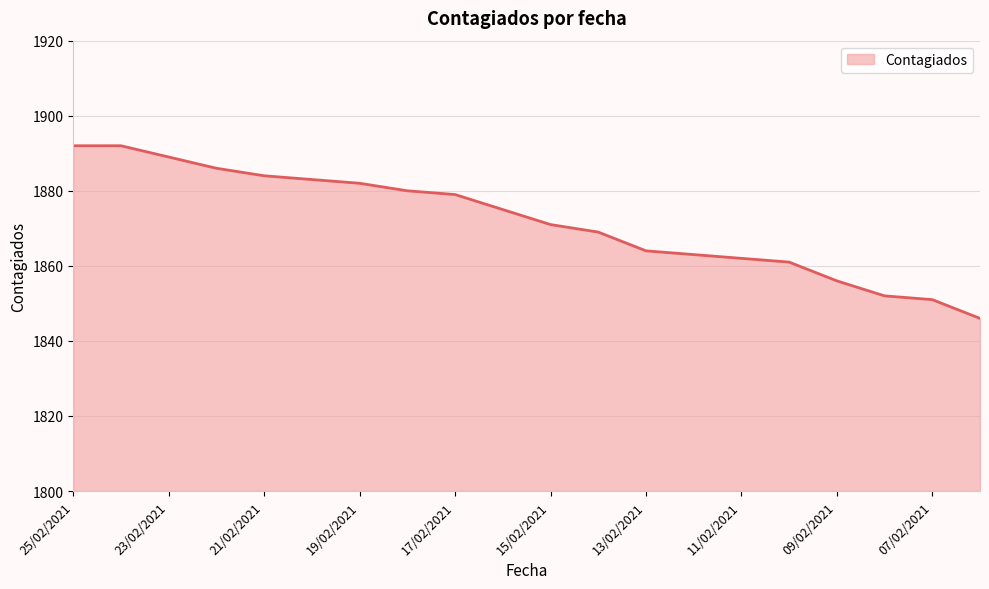

What is the maximum value shown in the chart?

1892